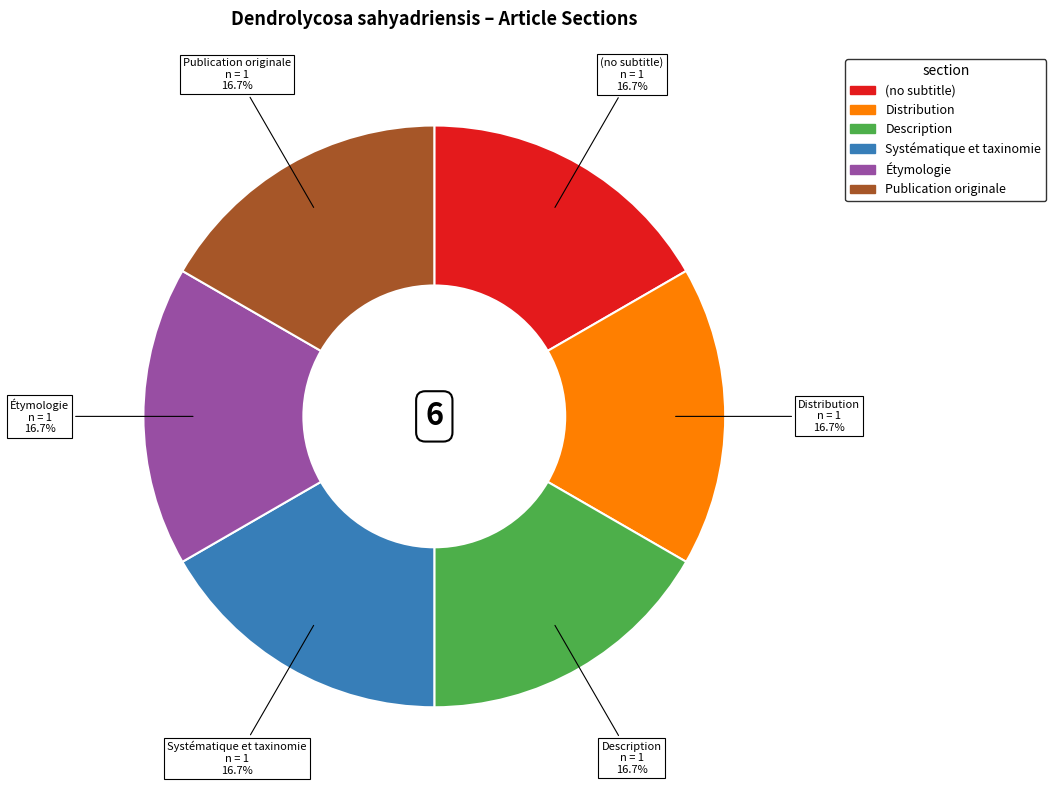

Is there any slice that represents more than half of the pie?

No